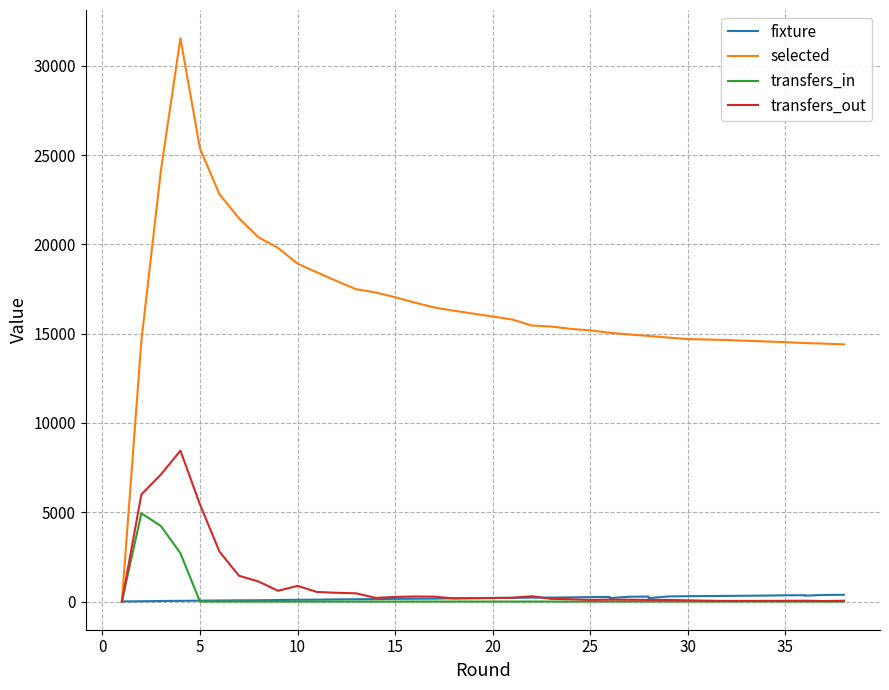

Which series has the largest total across all categories?

selected